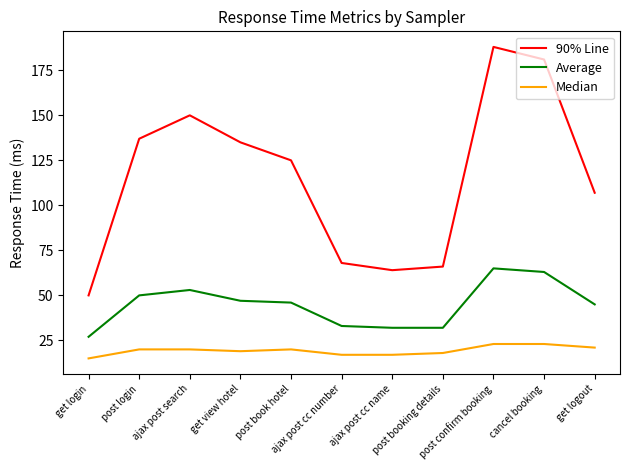

Which series has the widest spread of values?

90% Line